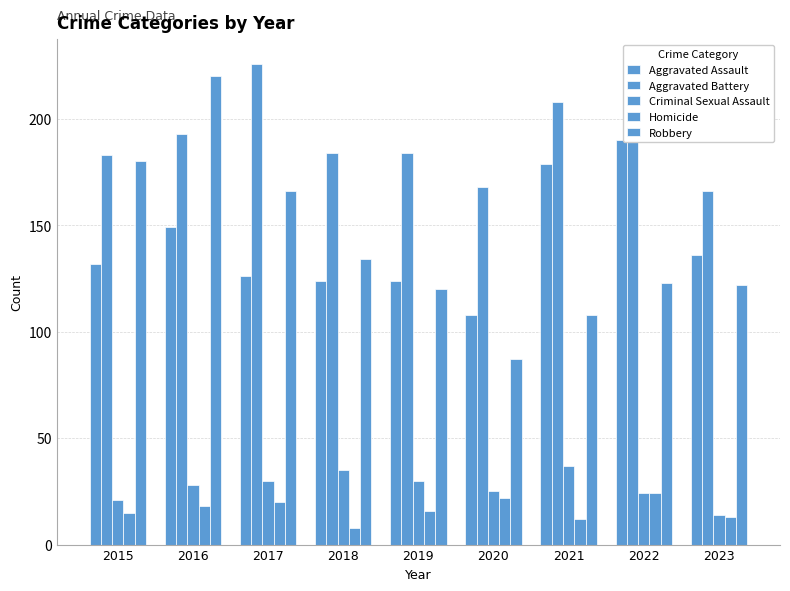

How many bars are there in total?

45